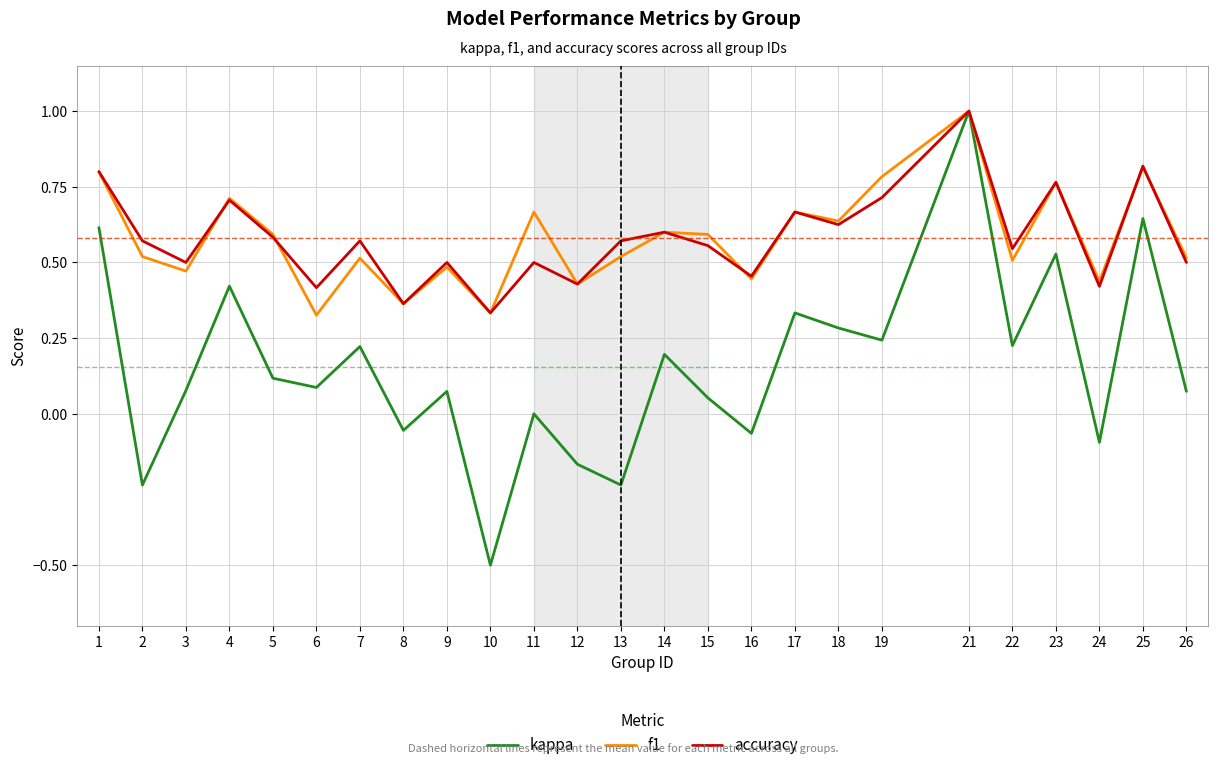

Where does the kappa series first go above 0?

1